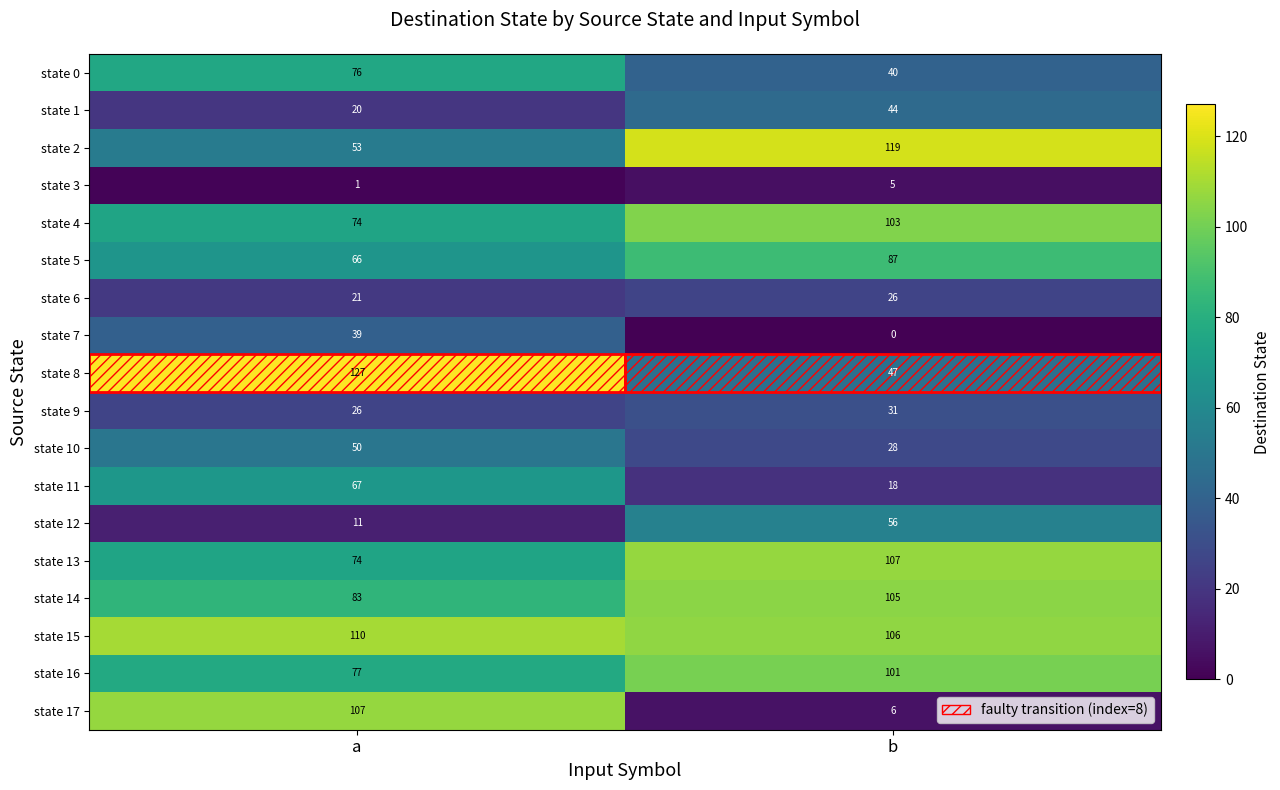

How many categories are shown in the chart?

2